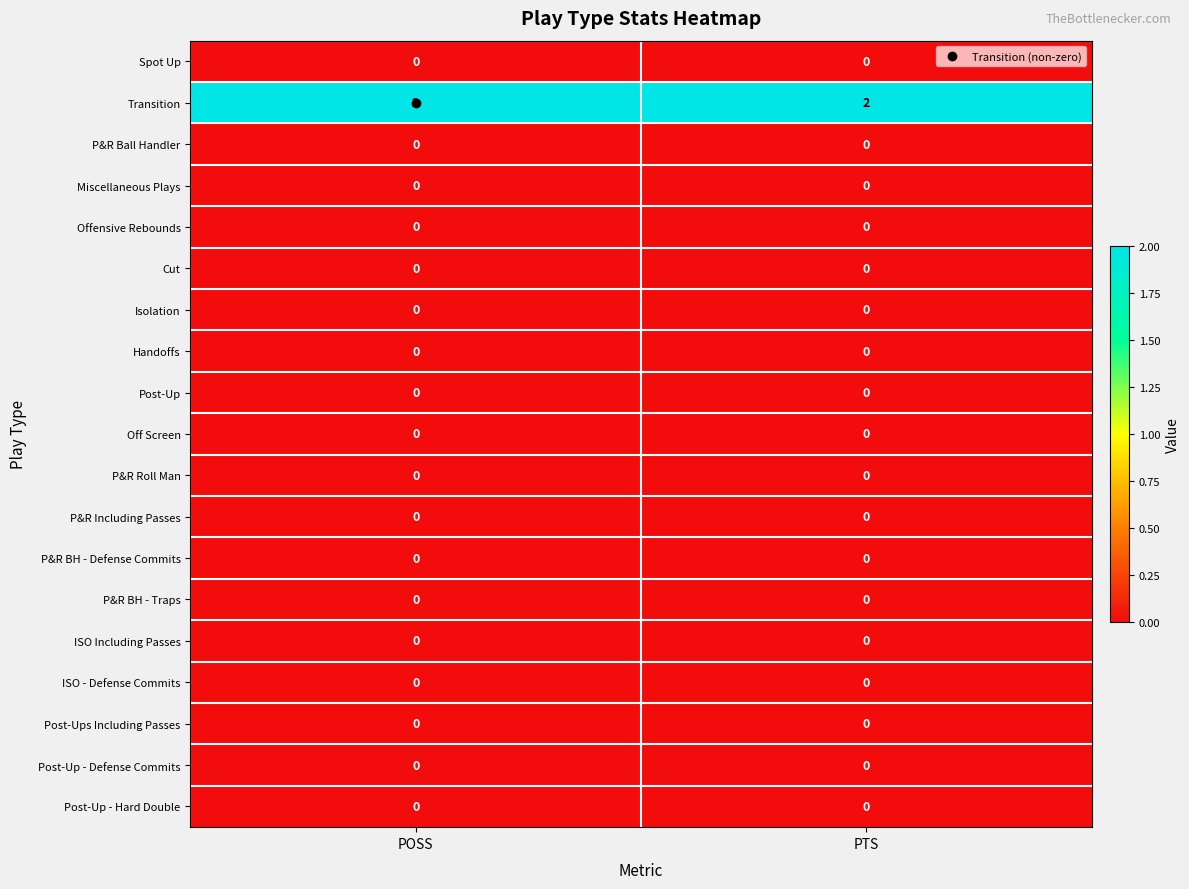

Which series has the largest total across all categories?

Transition